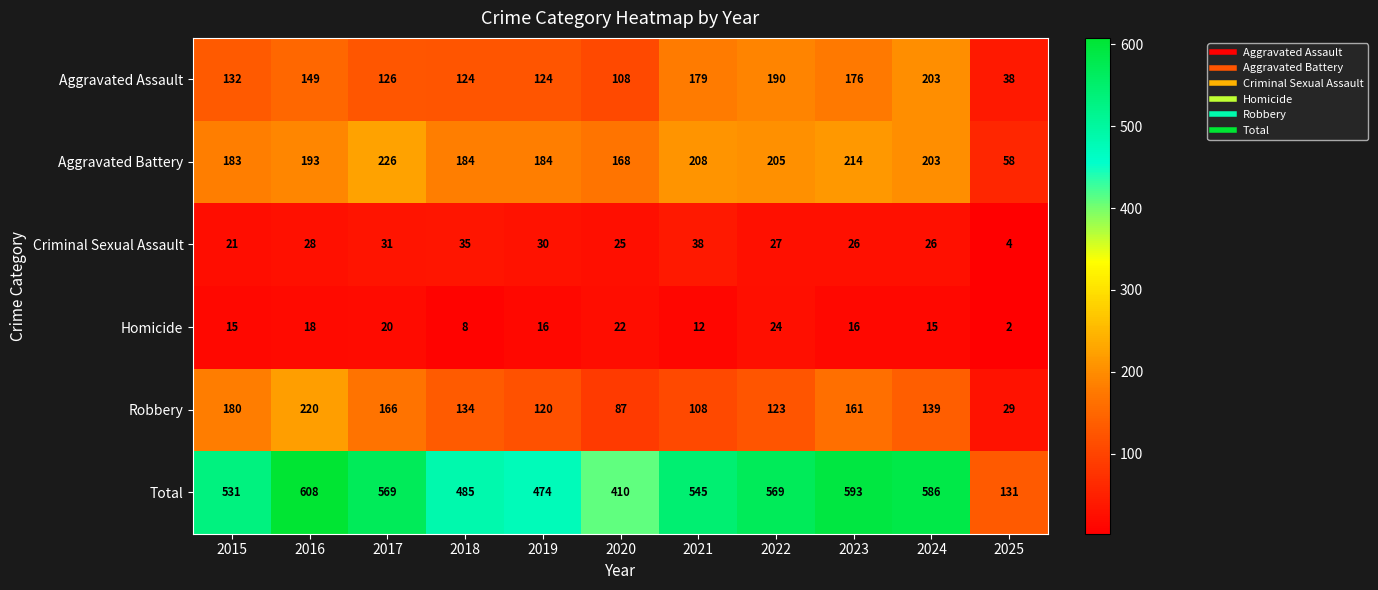

What is the difference between the highest and lowest values at 2022?

545